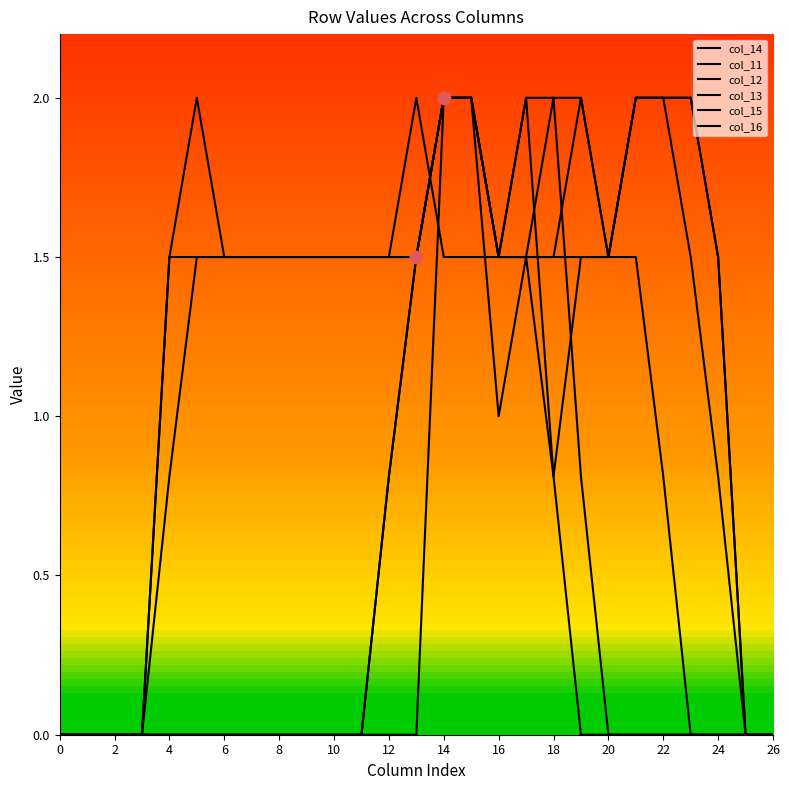

At how many categories does at least one series exceed 1?

21